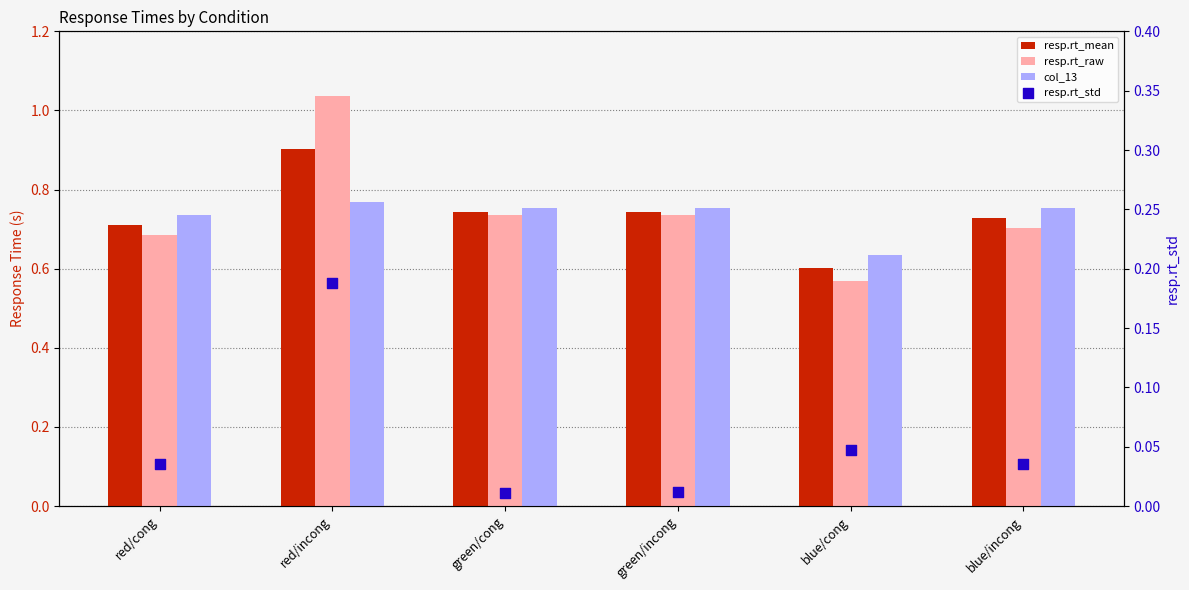

Which series contains the lowest Y value?

resp.rt_std